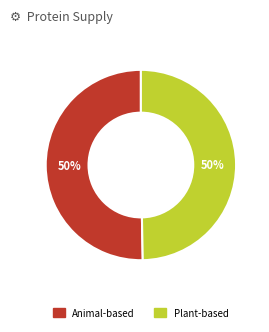

To the nearest percent, what portion does Animal-based represent?

50%